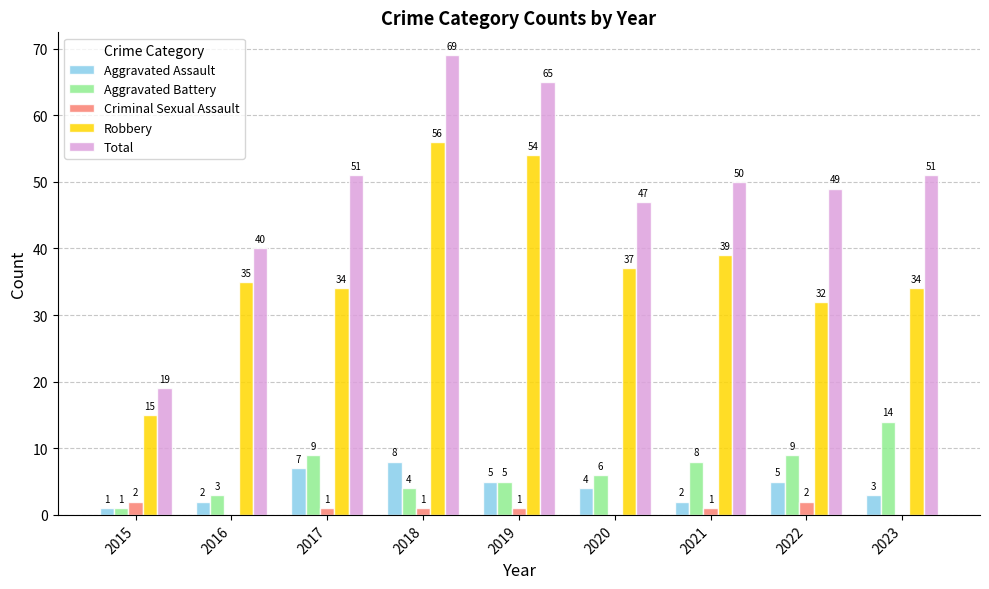

The Aggravated Assault series shows 2 at 2016. True or false?

True